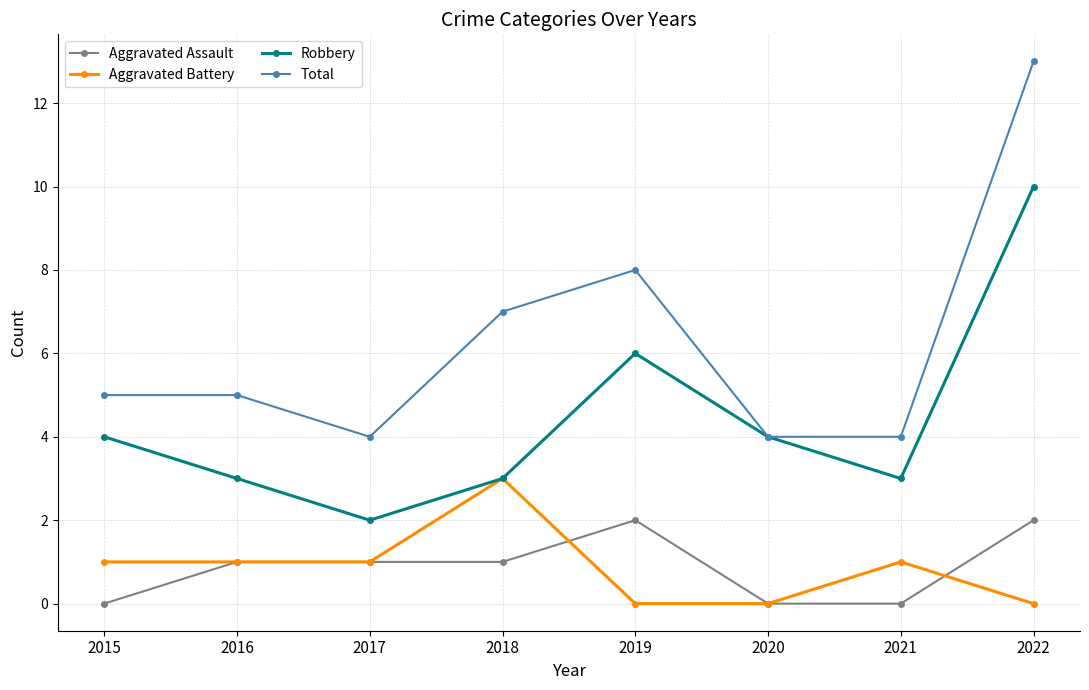

How many data points in Robbery are less than 4?

4